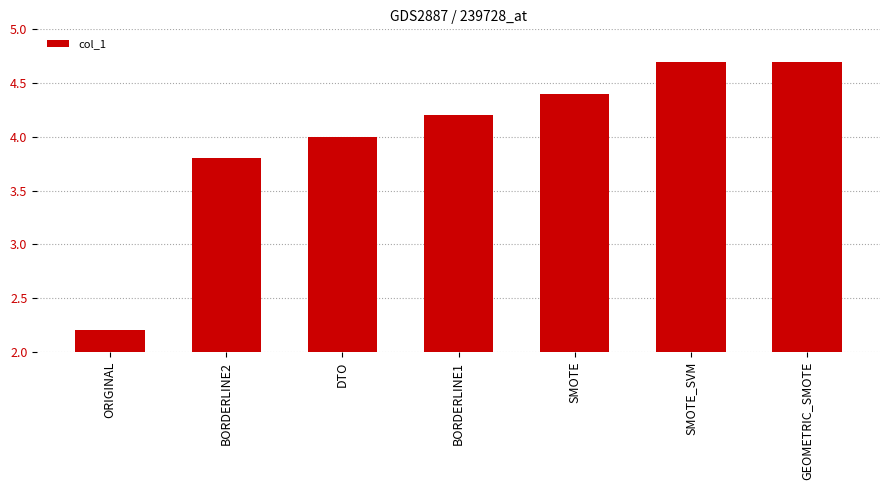

Is it true that the value at BORDERLINE2 is 6.5?

False